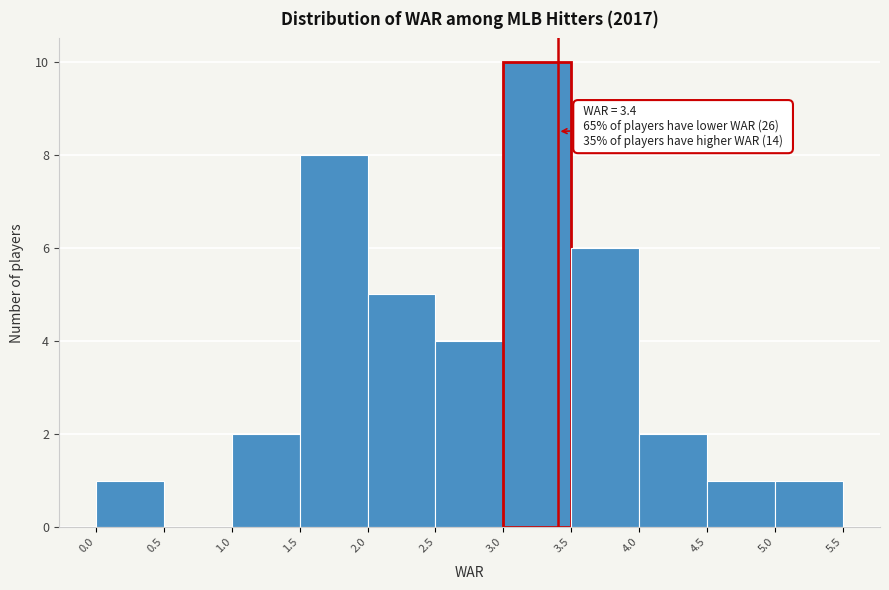

Which range on the x-axis has the tallest bar?

3.0 to 3.5